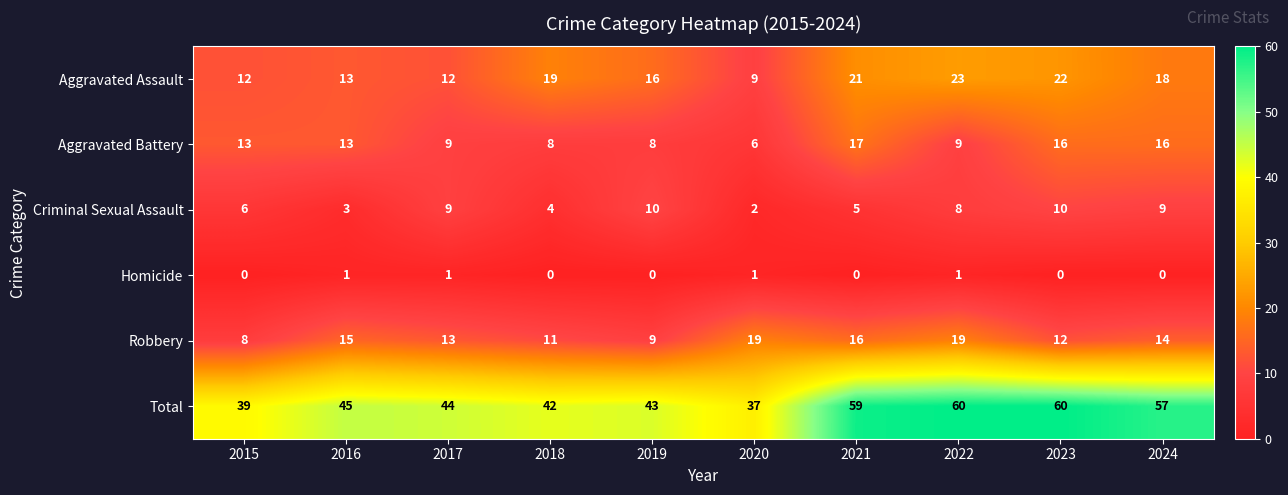

Is it true that Total equals 29 at 2021?

False